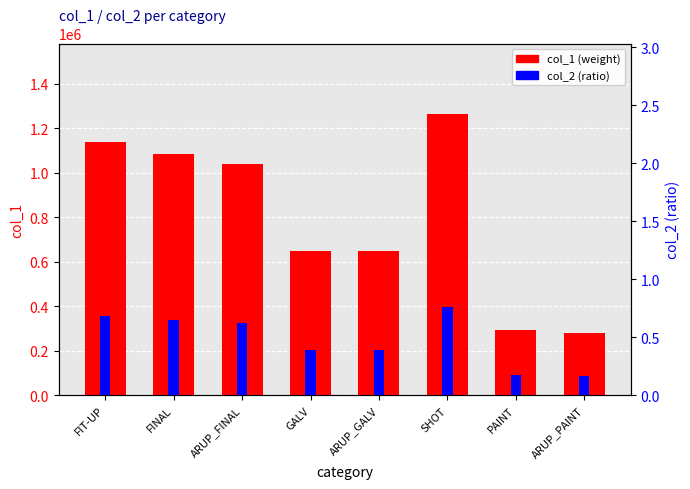

How many data points in col_1 (weight) are less than 1040277?

4